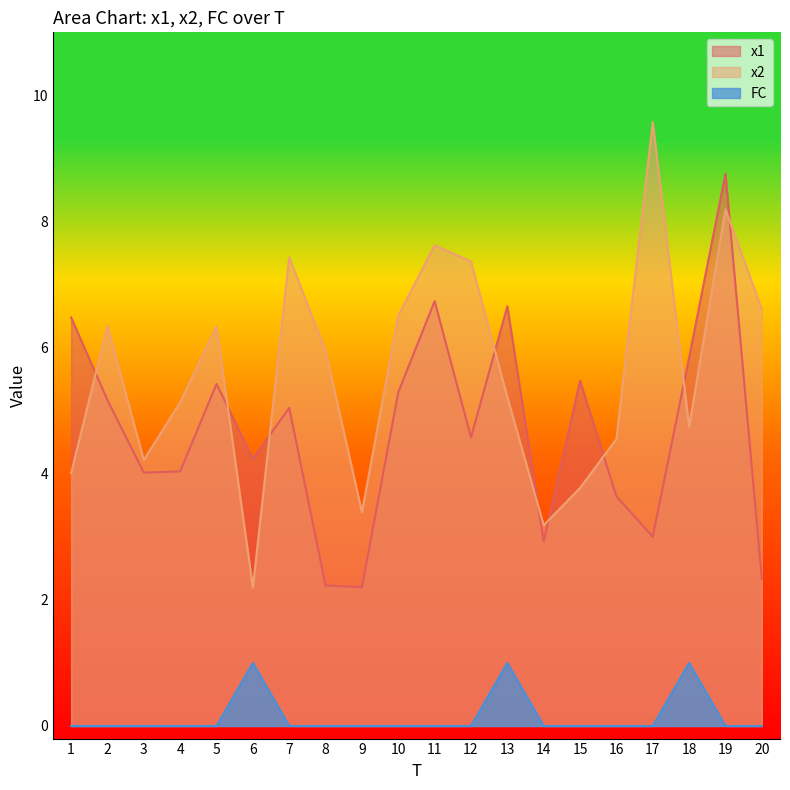

True or false: x1 and FC cross at least once.

False